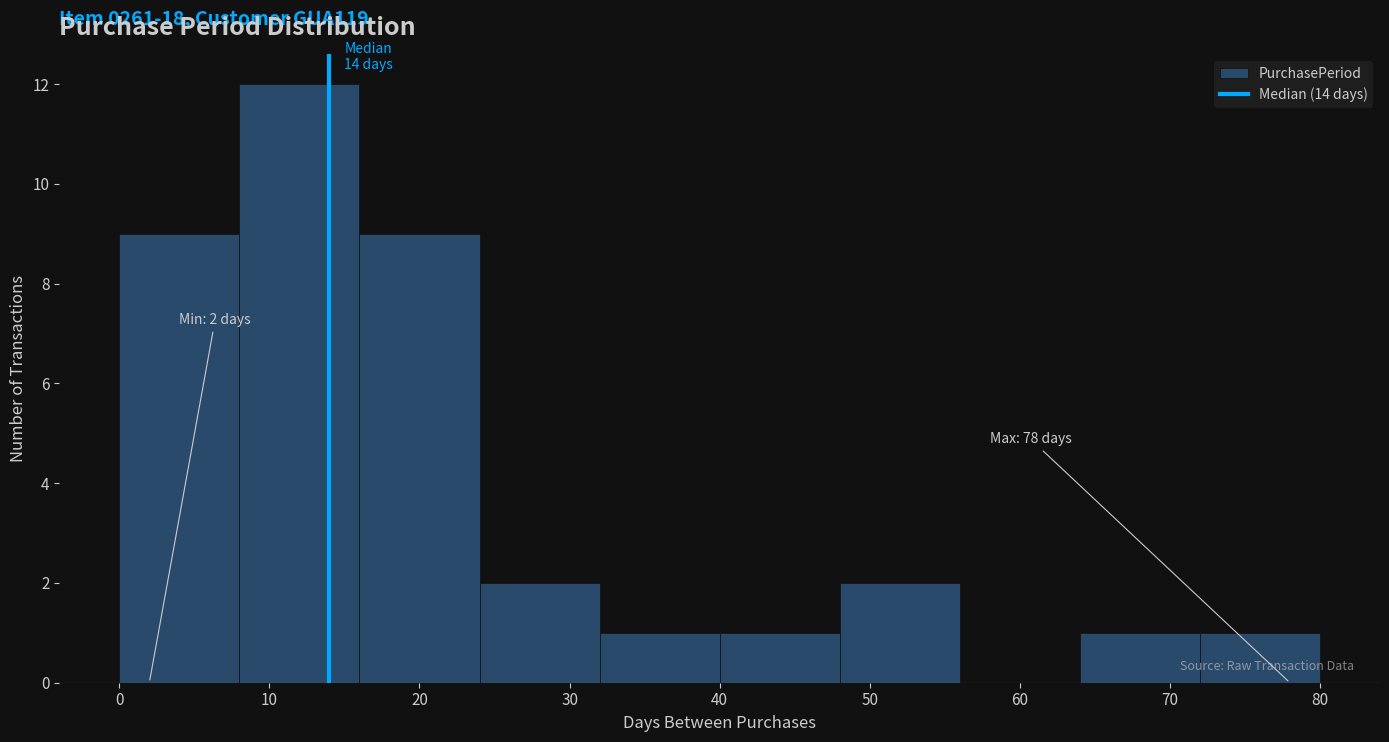

Which range on the x-axis has the tallest bar?

8 to 16